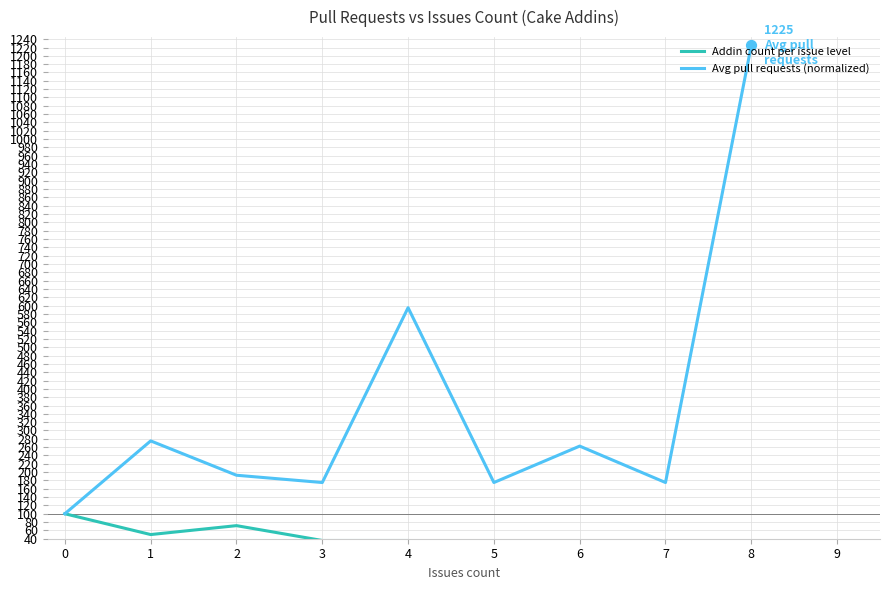

What is the lowest value of the Avg pull requests (normalized) series?

100.0